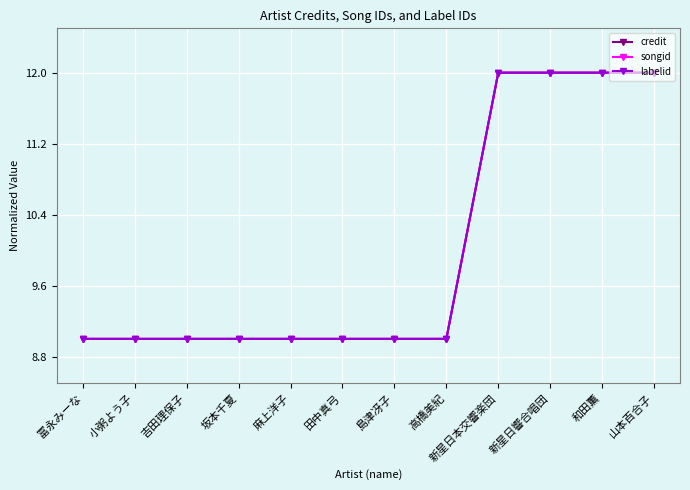

What is the minimum value shown in the chart?

9